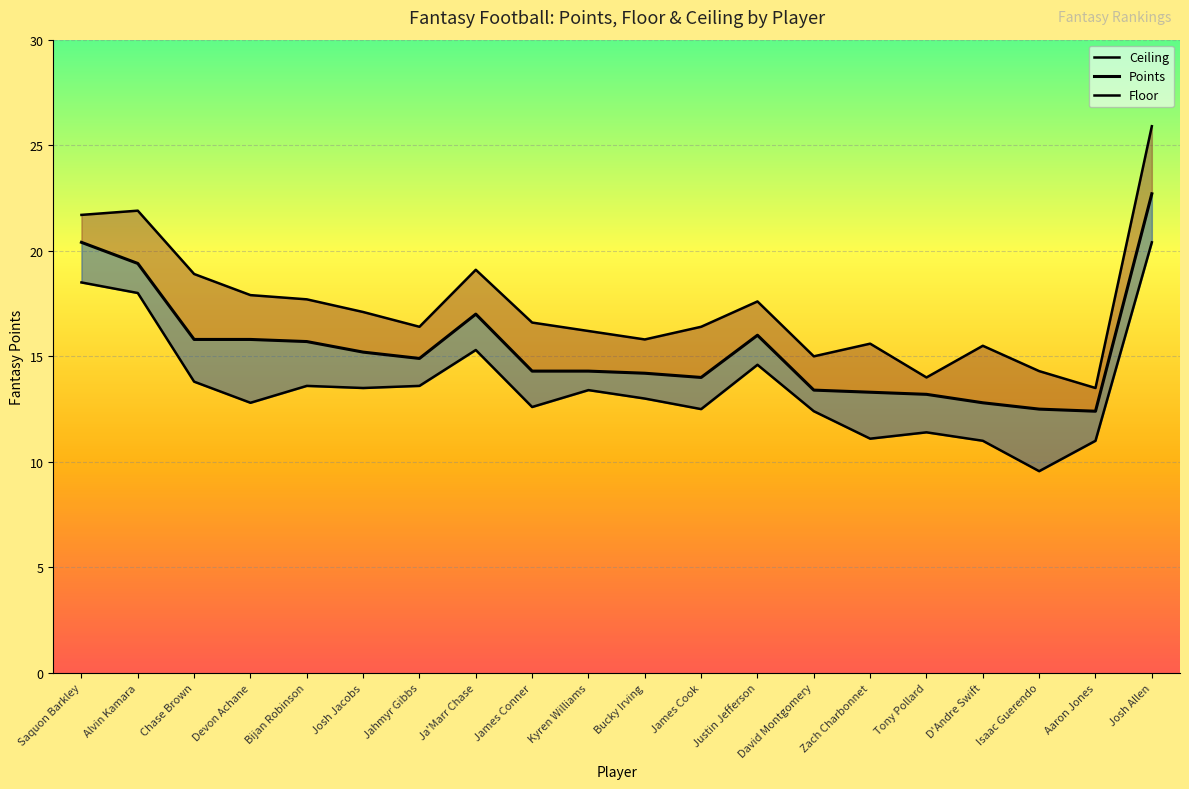

Reading left to right, transcribe all the data shown in this chart.

points: 20.4	19.4	15.8	15.8	15.7	15.2	14.9	17.0	14.3	14.3	14.2	14.0	16.0	13.4	13.3	13.2	12.8	12.5	12.4	22.7
floor: 18.5	18.0	13.8	12.8	13.6	13.5	13.6	15.3	12.6	13.4	13.0	12.5	14.6	12.4	11.1	11.4	11.0	9.6	11.0	20.4
ceiling: 21.7	21.9	18.9	17.9	17.7	17.1	16.4	19.1	16.6	16.2	15.8	16.4	17.6	15.0	15.6	14.0	15.5	14.3	13.5	25.9